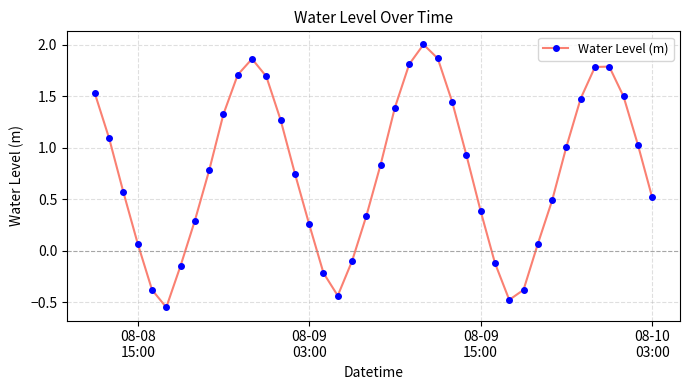

How many interior local valleys (lower than both neighbors) does the data have?

3